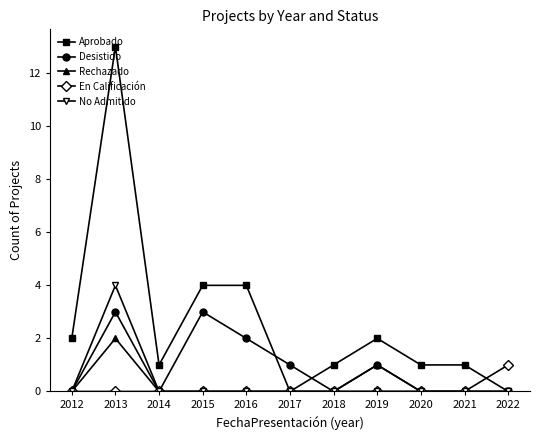

Is the value of No Admitido at 2013 greater than the value of En Calificación at 2021?

Yes